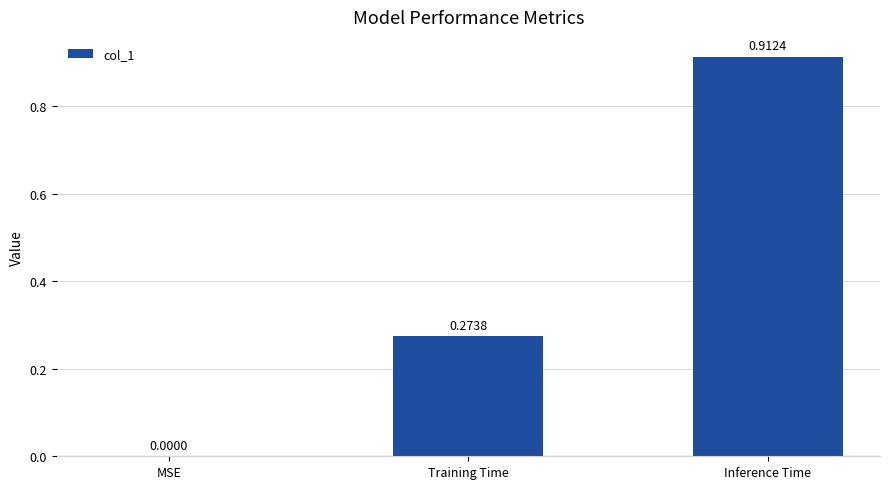

What is the sum of the values at Inference Time and Training Time?

1.2